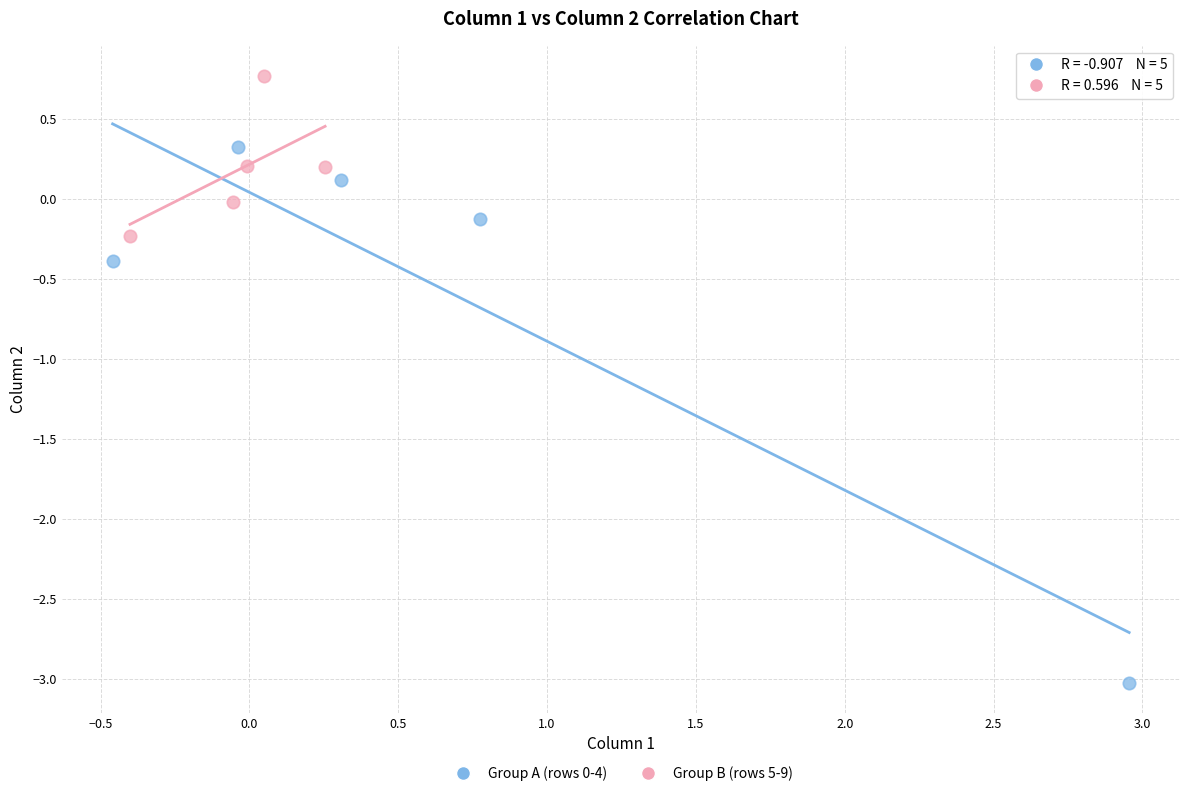

Which series reaches the maximum Y coordinate?

Group B (rows 5-9)